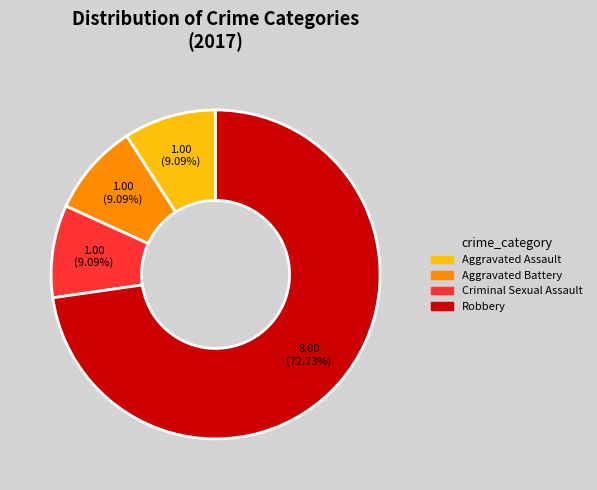

Is there a majority slice in this chart?

Yes